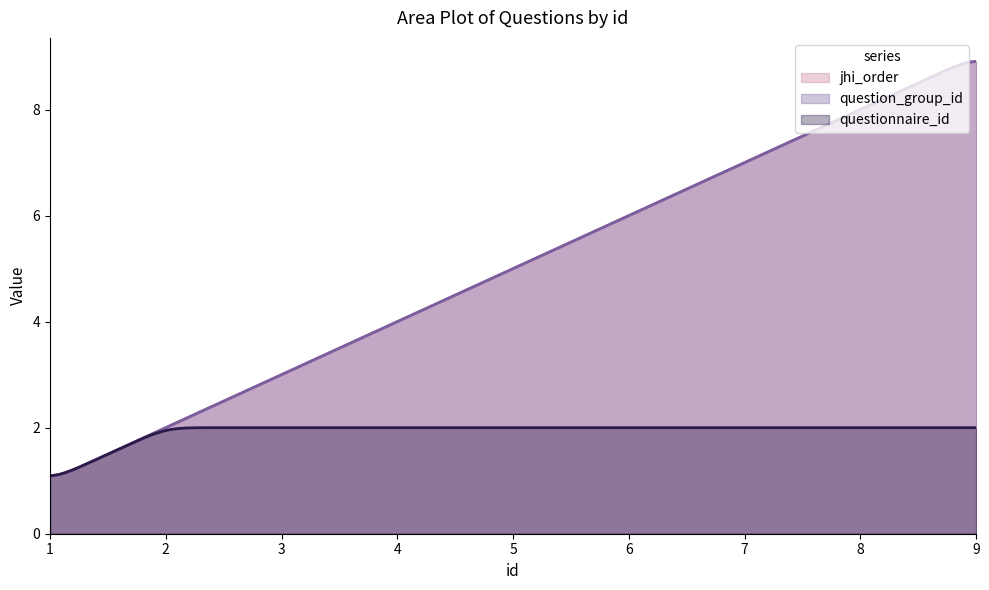

Which series has the largest total across all categories?

jhi_order